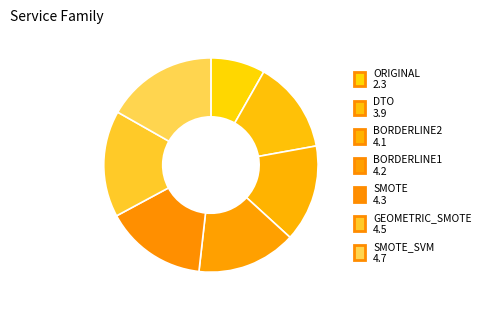

Is there any slice that represents more than half of the pie?

No